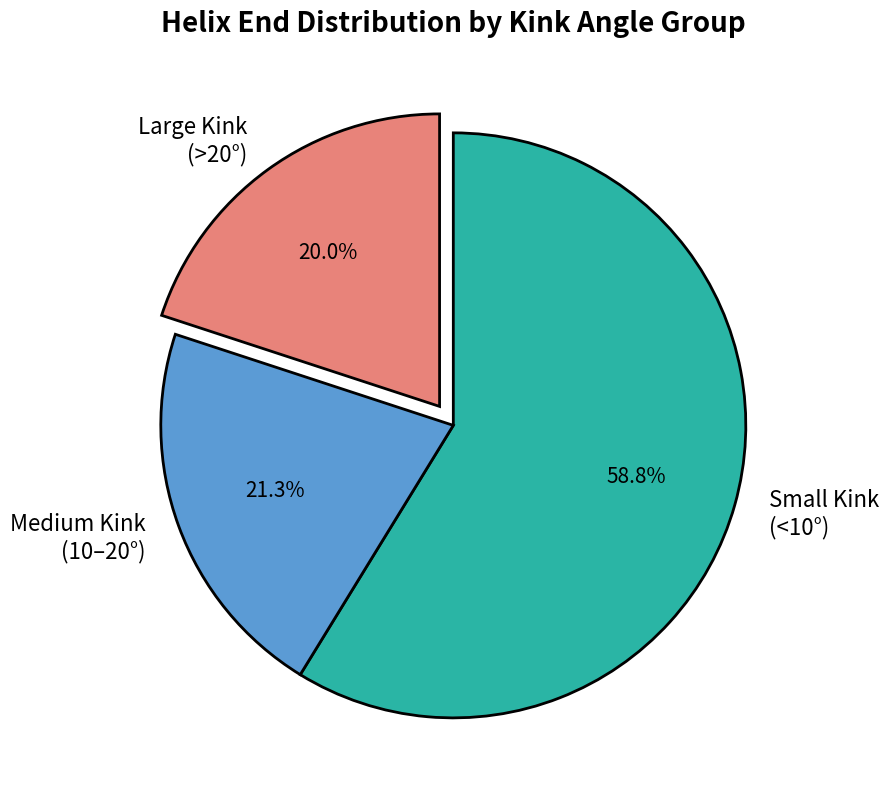

Rank the categories by value from highest to lowest.

Small Kink (<10°), Medium Kink (10–20°), Large Kink (>20°)